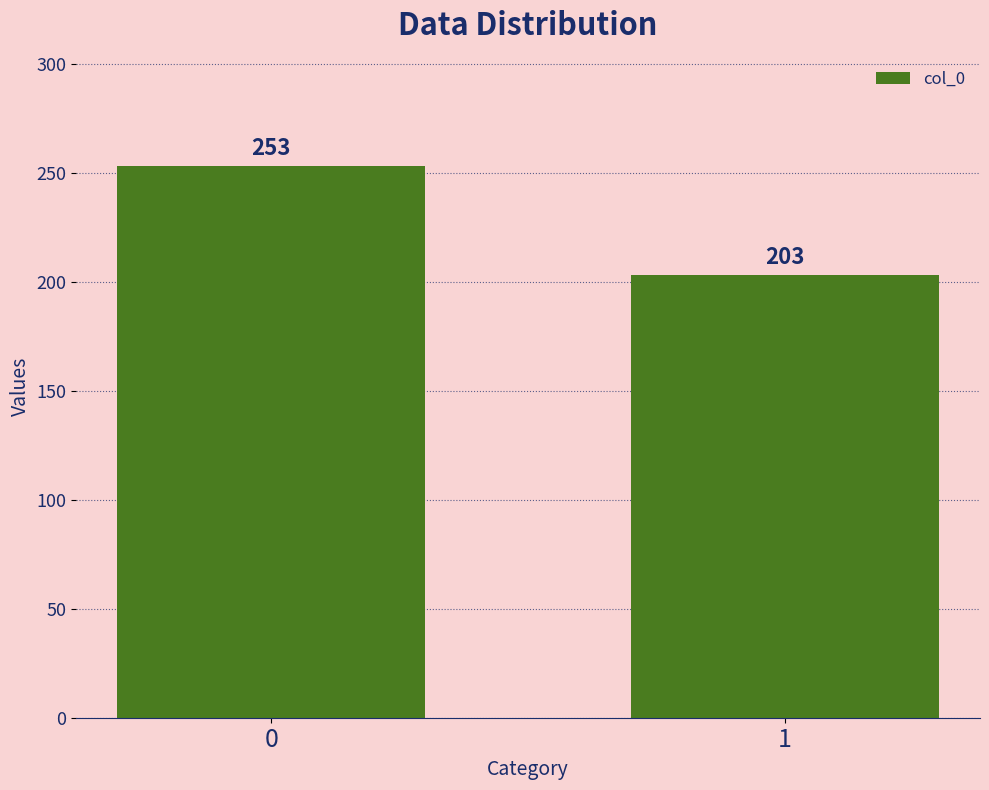

The value at 0 is 253. True or false?

True